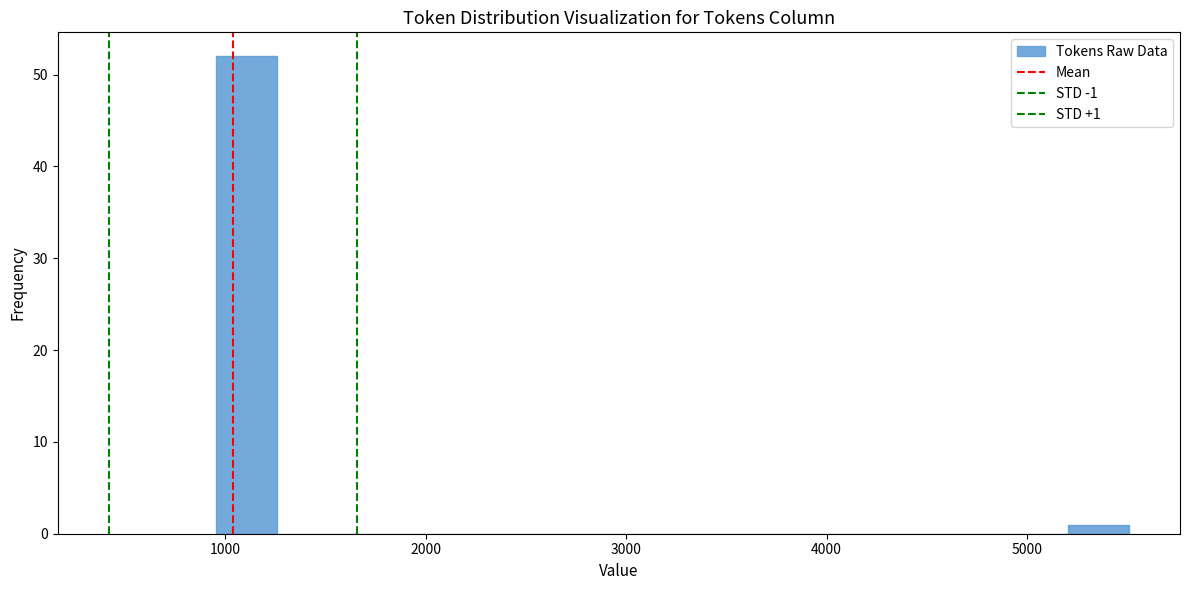

Around what value on the x-axis is the tallest bar? Give the approximate position of its centre, as read against the axis.

1100